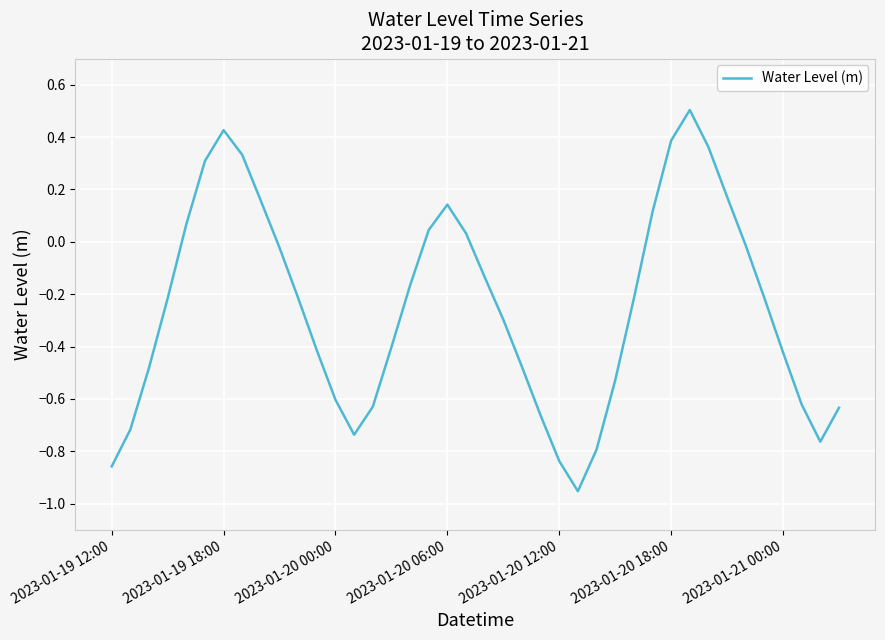

What is the maximum value shown in the chart?

0.5